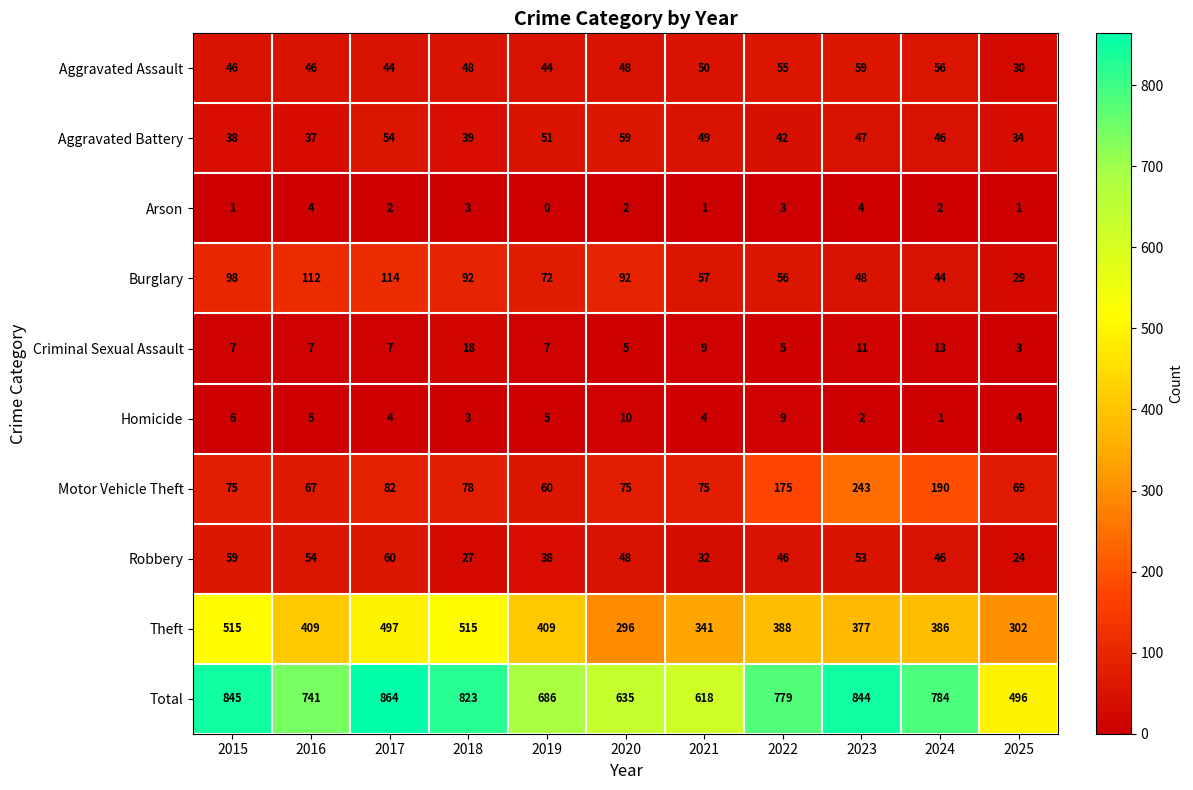

Where is Robbery nearest to the value 42?

2019